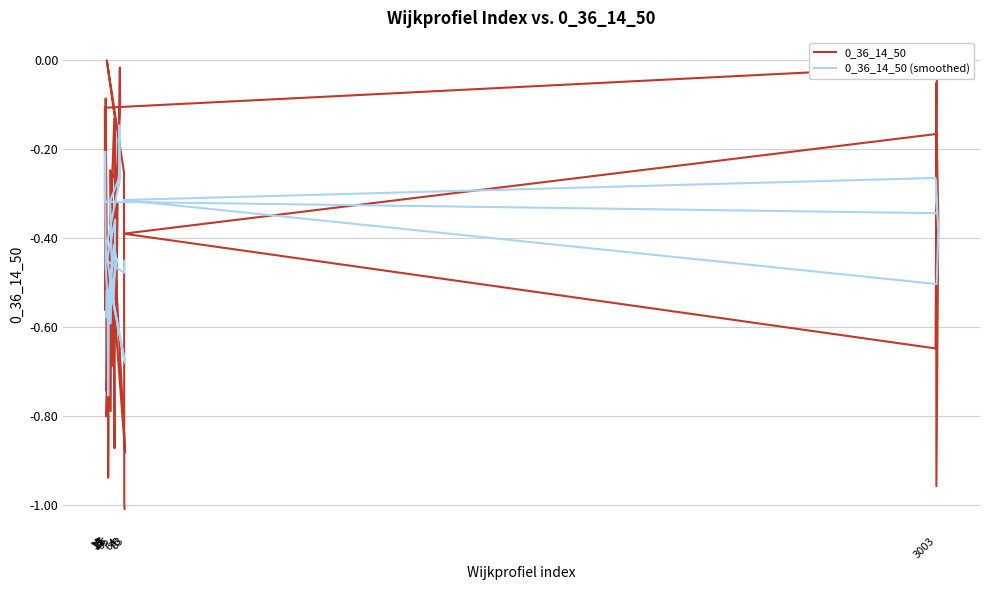

At which category does 0_36_14_50 reach its first local valley?

78